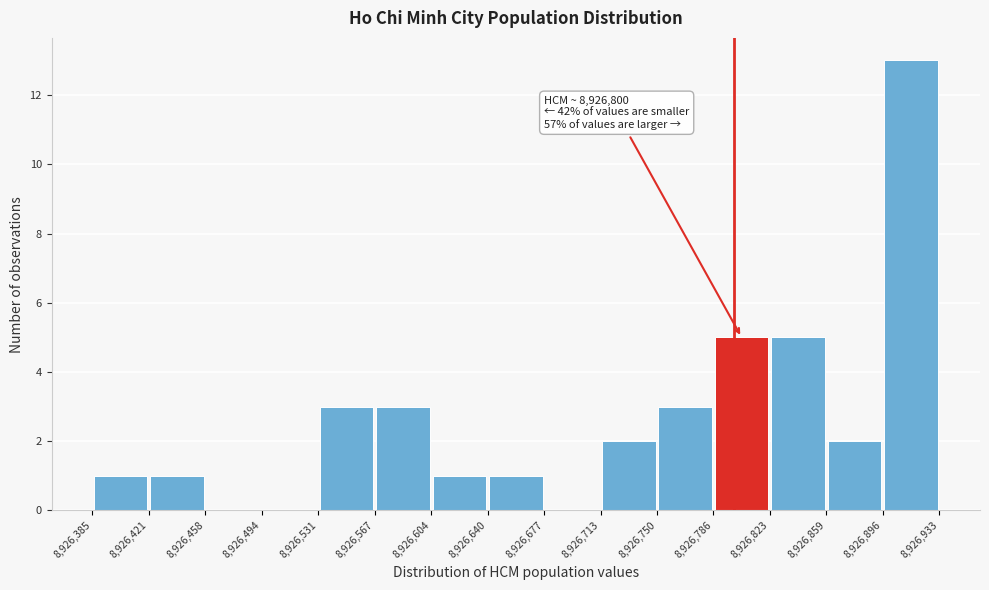

Which range on the x-axis has the tallest bar?

8,926,896 to 8,926,933